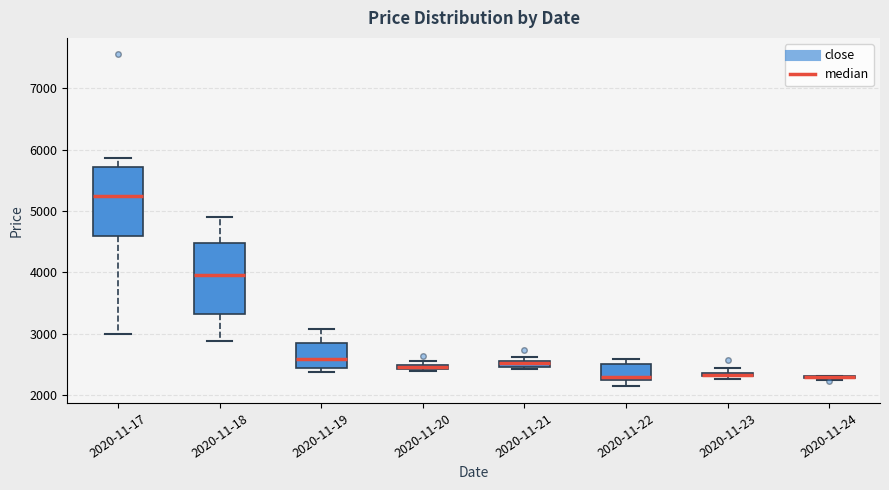

Where is the upper edge of the box for 2020-11-17 on the y-axis? The values are not printed on the chart, so give them approximately, as read against the axis.

5700